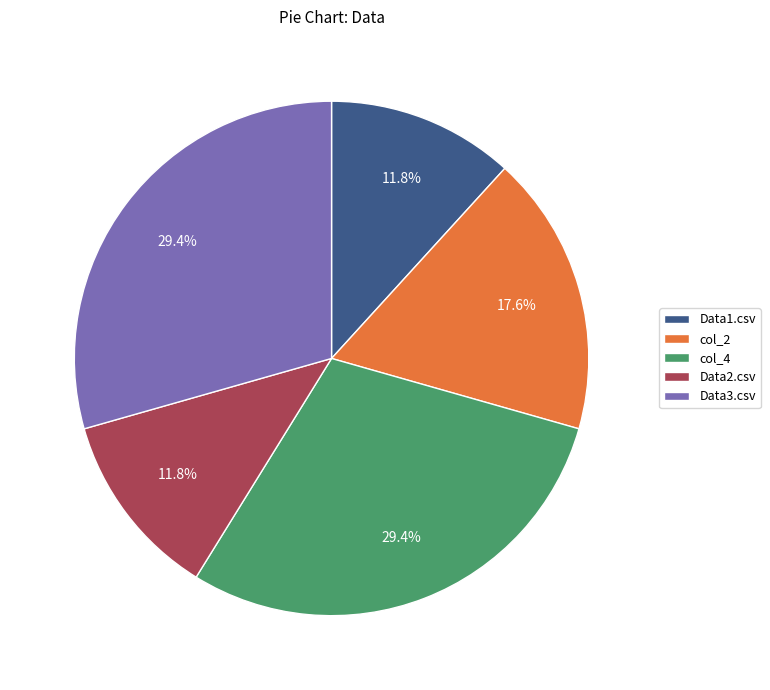

How many segments does this pie chart have?

5